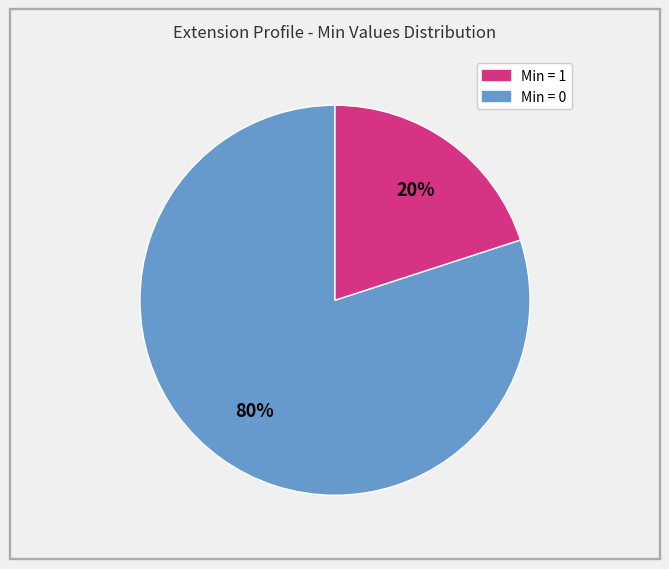

Is there any slice that represents more than half of the pie?

Yes